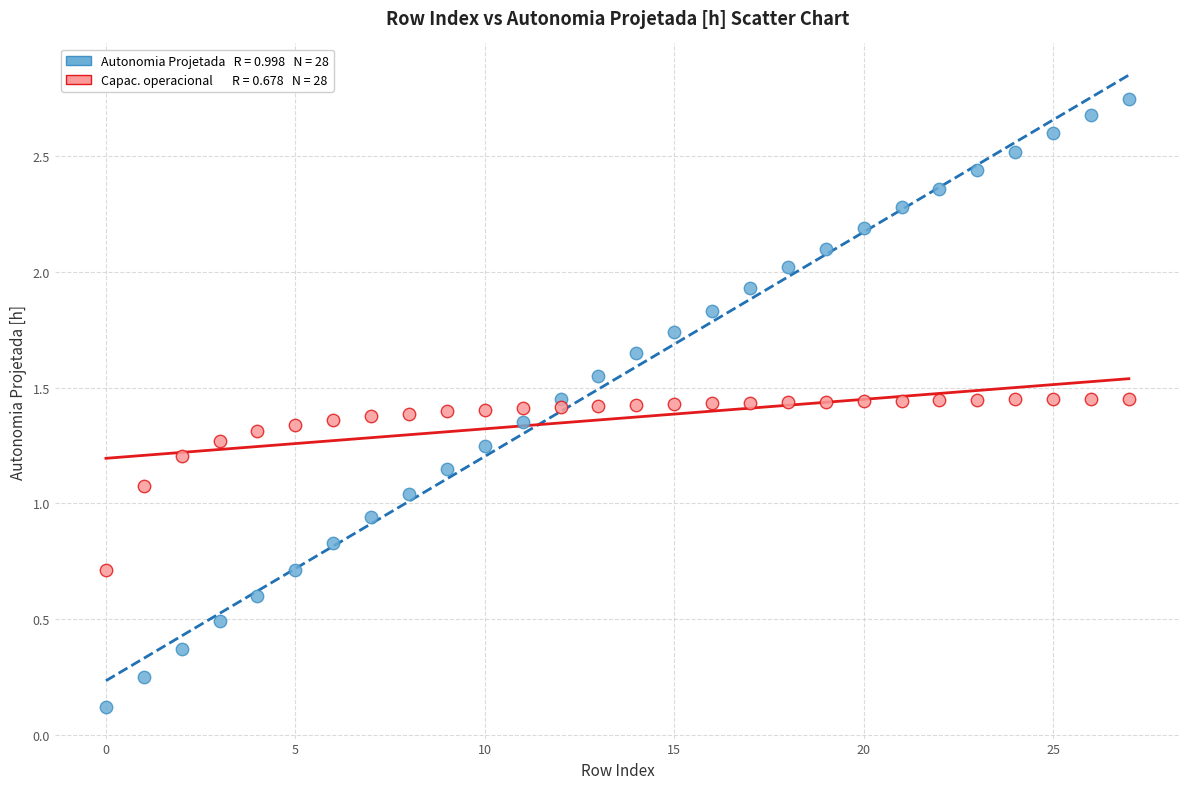

Across all data points, what is the range of Y values (max minus min)?

2.6